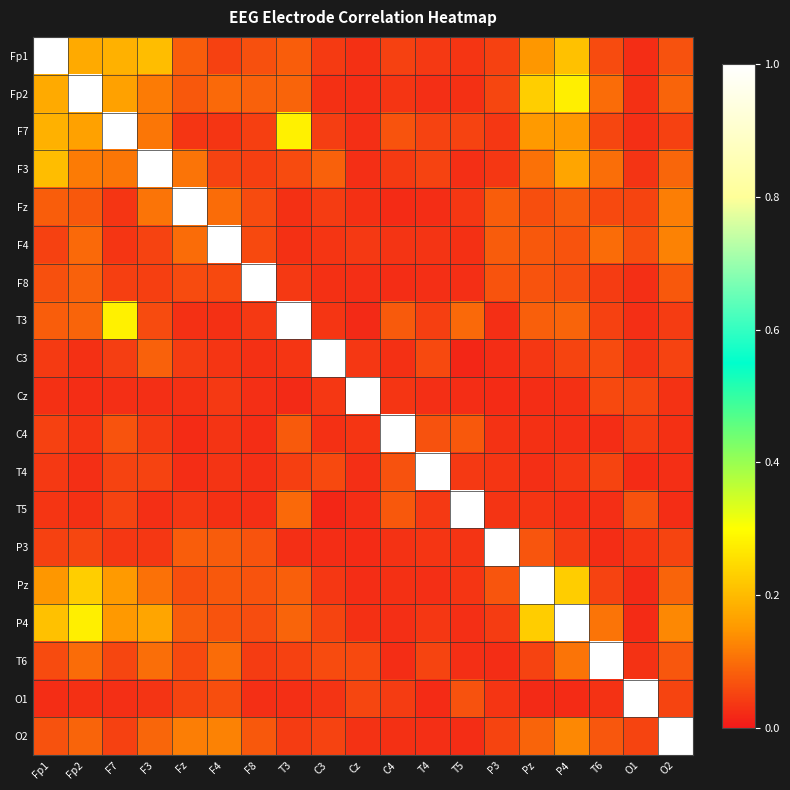

Which series changed the most between Fp2 and T6?

Fp2